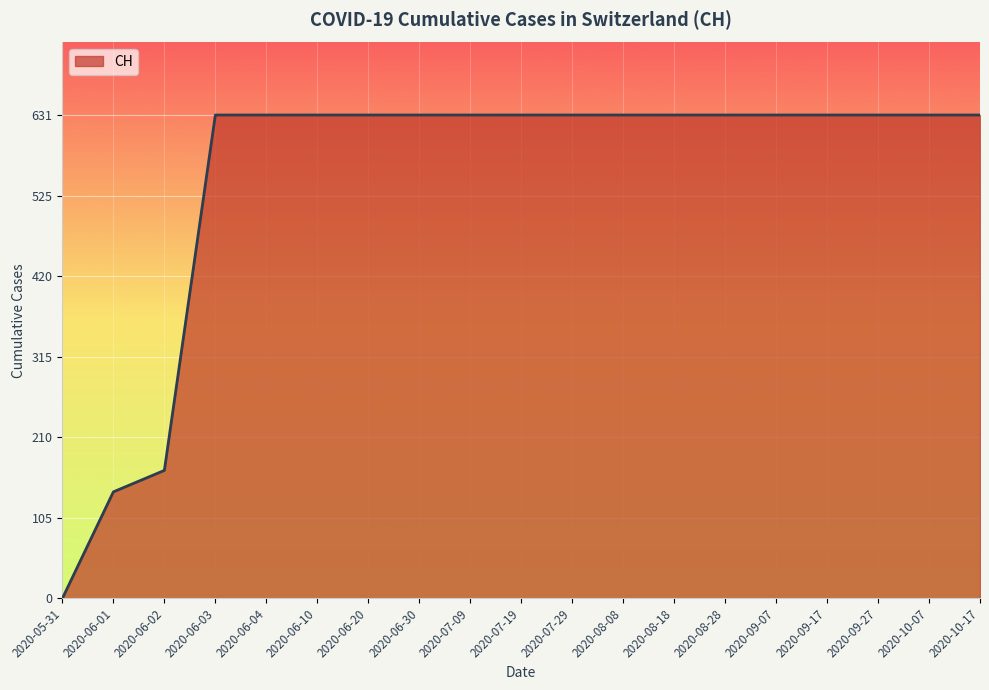

What is the difference between the maximum and minimum values?

631